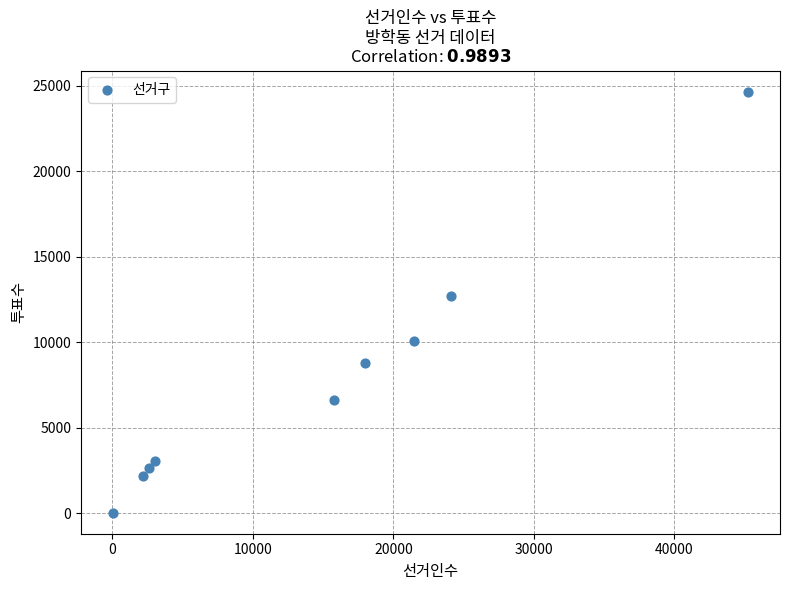

What Y value in the scatter plot is closest to 12359?

12702